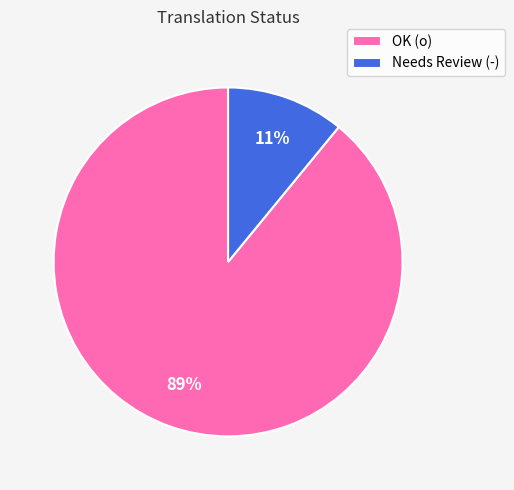

To the nearest percent, what portion does Needs Review (-) represent?

11%